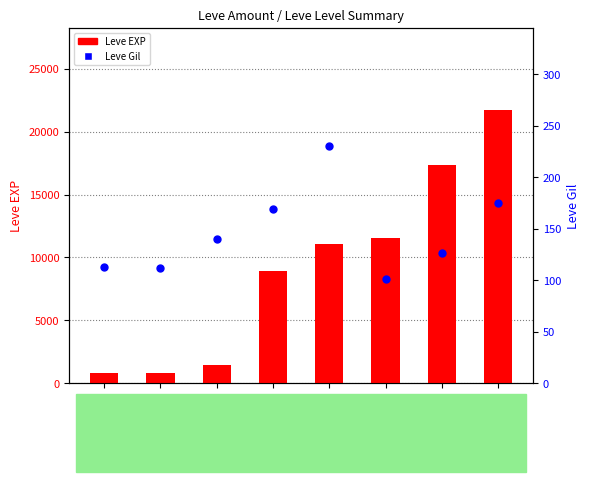

Which series contains the highest Y value?

Leve EXP